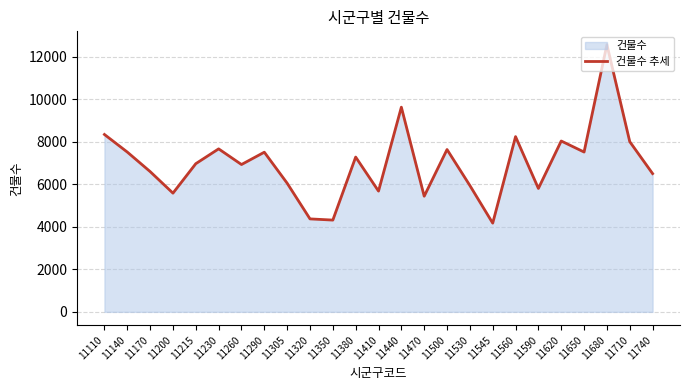

Reading left to right, transcribe all the data shown in this chart.

8348	7521	6603	5587	6974	7671	6934	7514	6055	4375	4319	7285	5683	9633	5442	7640	5946	4175	8247	5808	8041	7522	12574	8010	6507